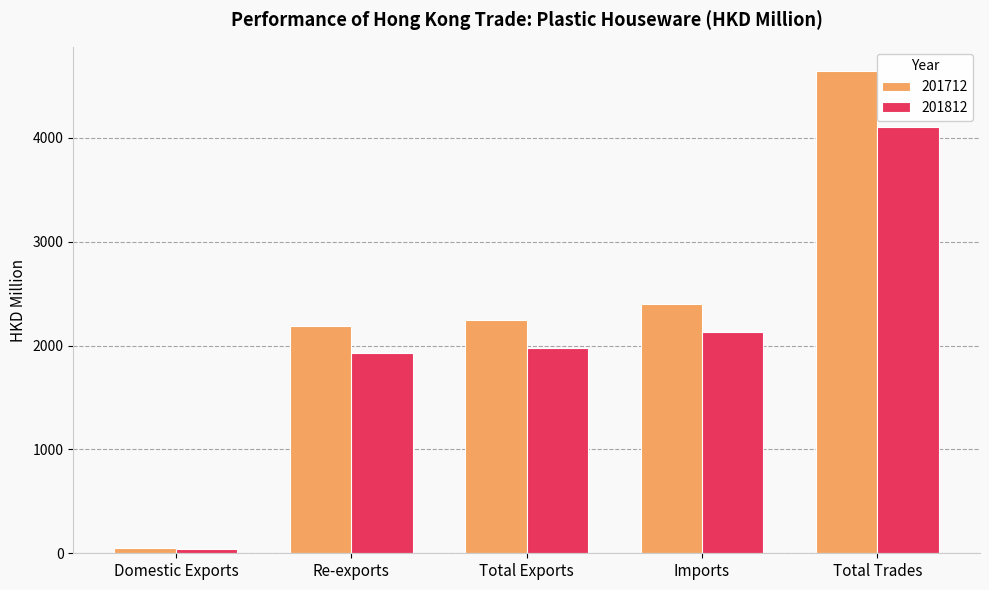

What are all the series names shown in the legend?

201712, 201812